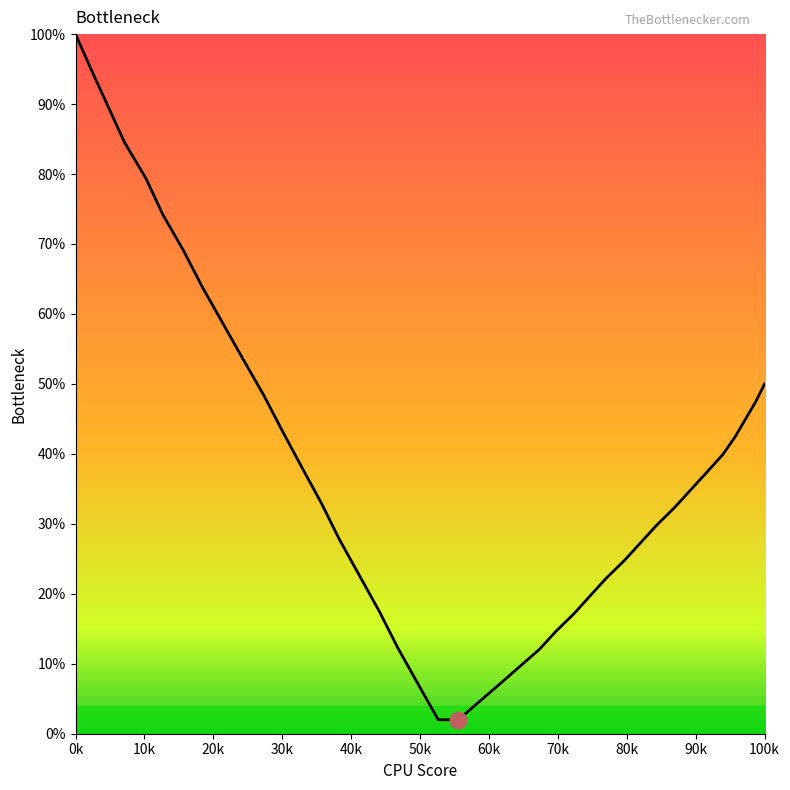

What is the minimum value shown in the chart?

2.0